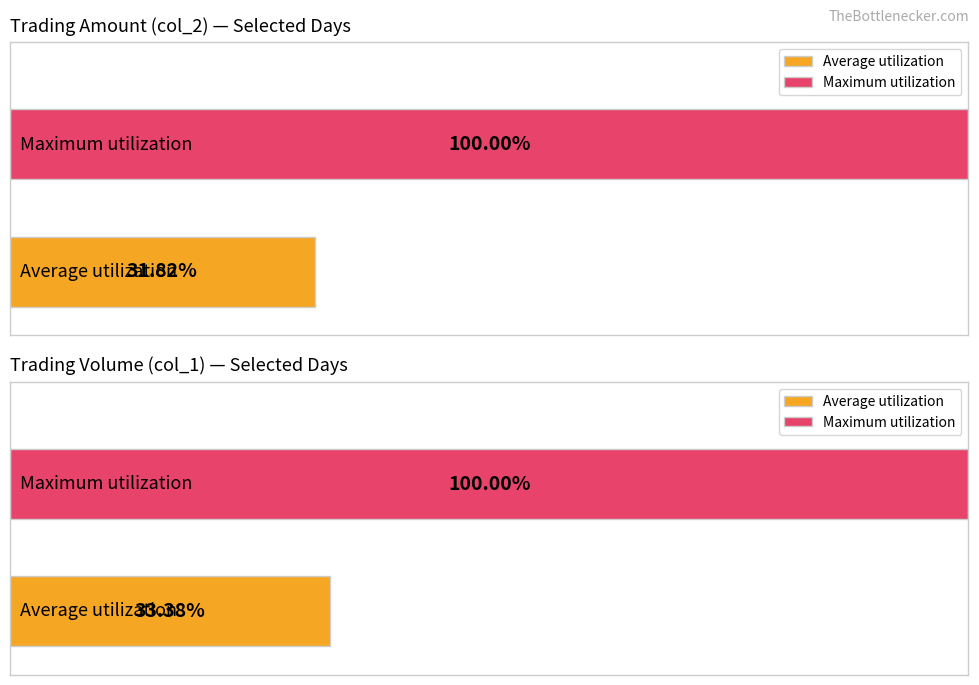

True or false: col_1 (Volume) has a value of 34145 at 99/10/27.

False